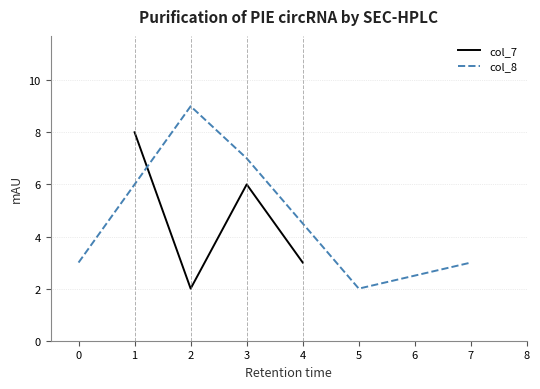

What is the average value?

5